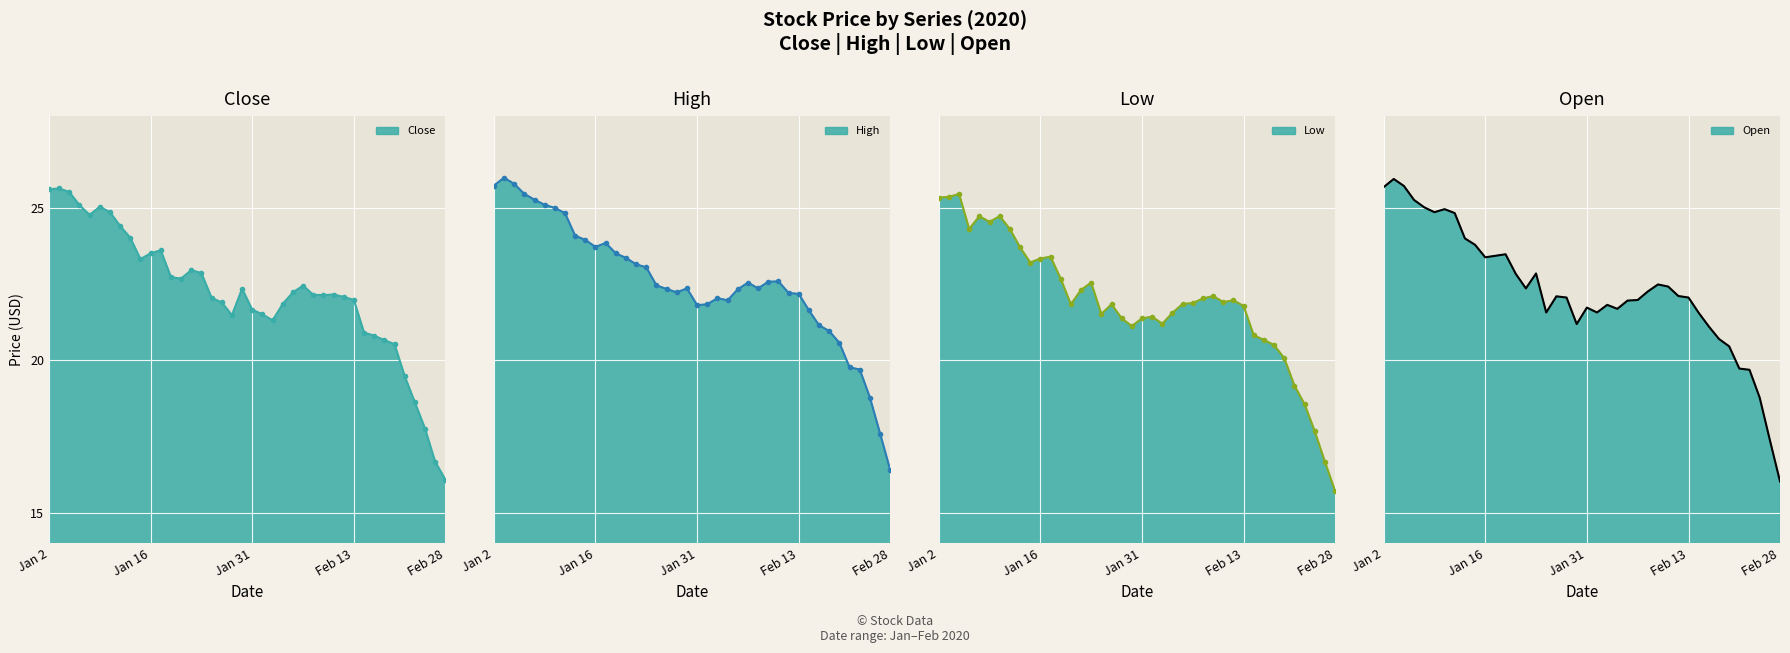

What is the difference between the second highest and second lowest values in the High series?

8.2